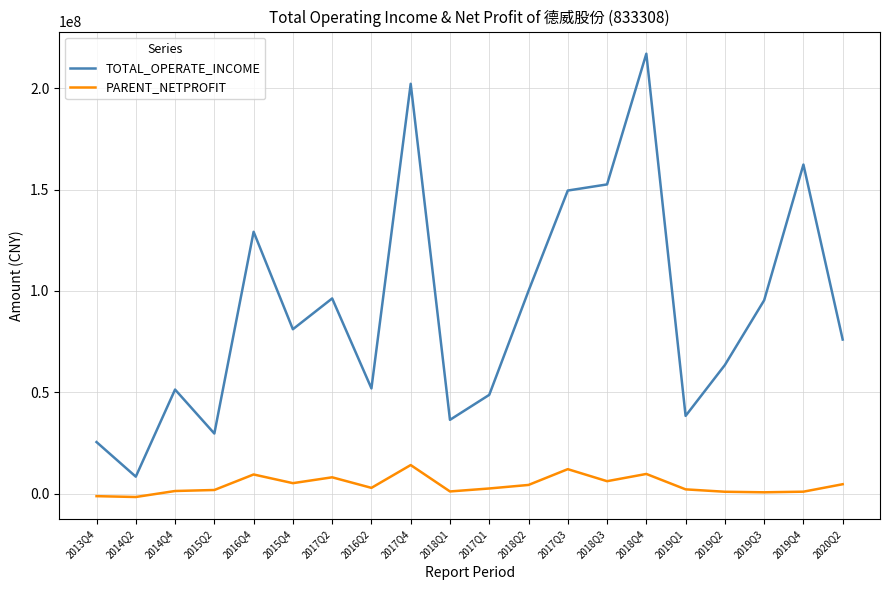

The value of TOTAL_OPERATE_INCOME at 2019Q1 is 14208708.6. True or false?

False